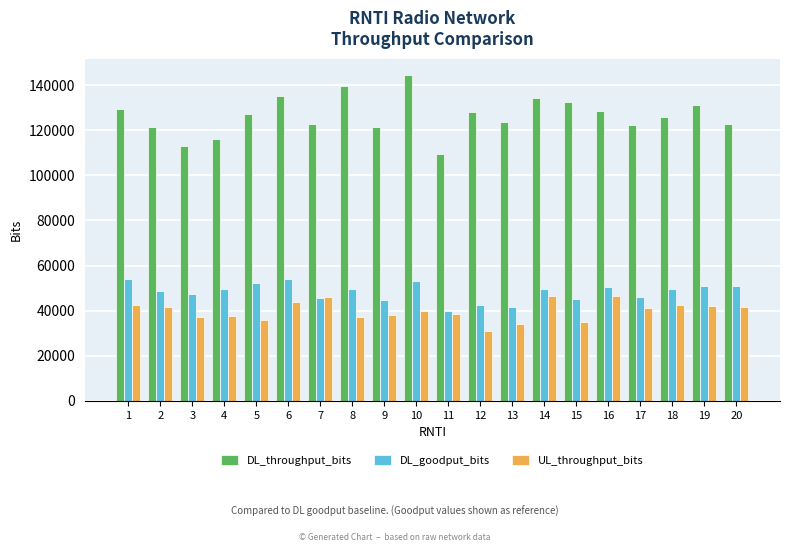

Between 13 and 19, which series saw the biggest shift?

DL_goodput_bits